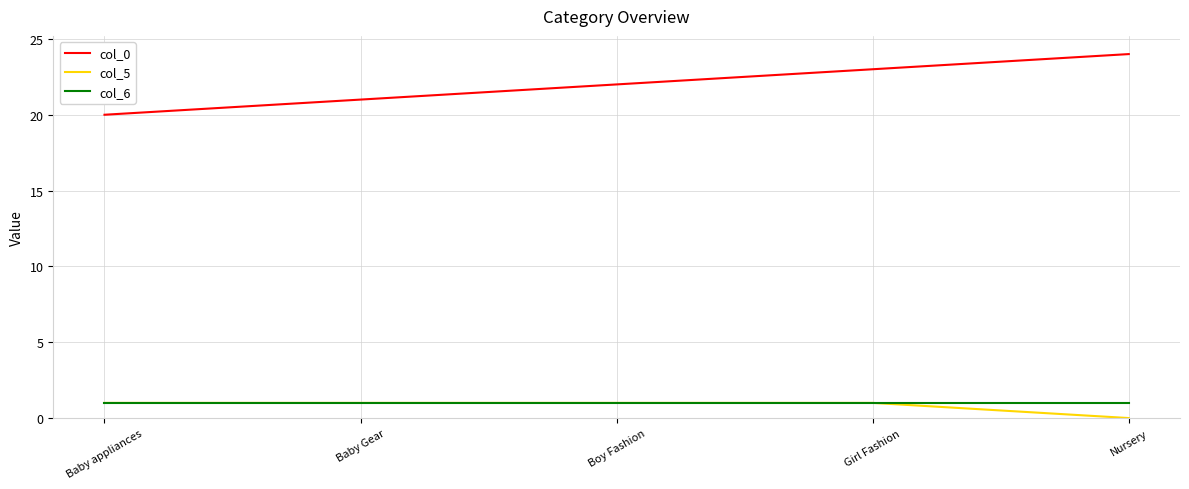

True or false: col_6 and col_0 cross at least once.

False